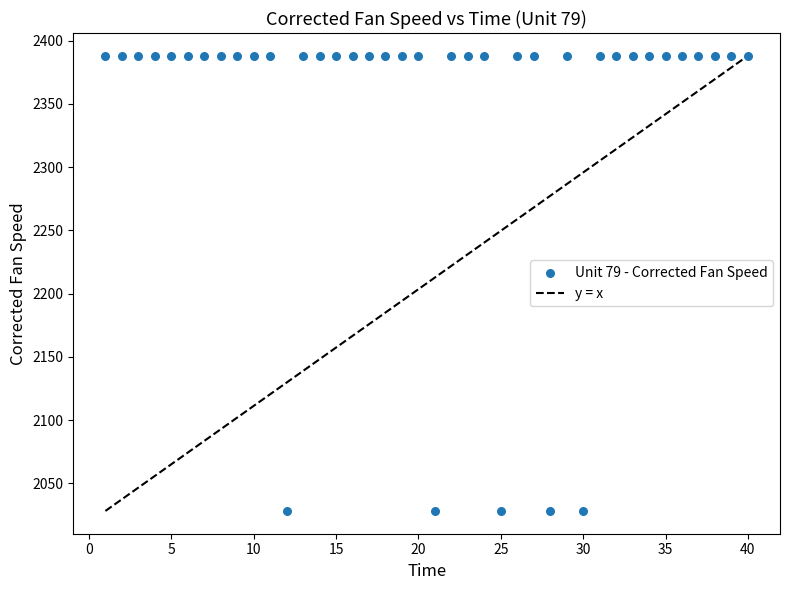

What is the range of Y values (max minus min)?

359.9